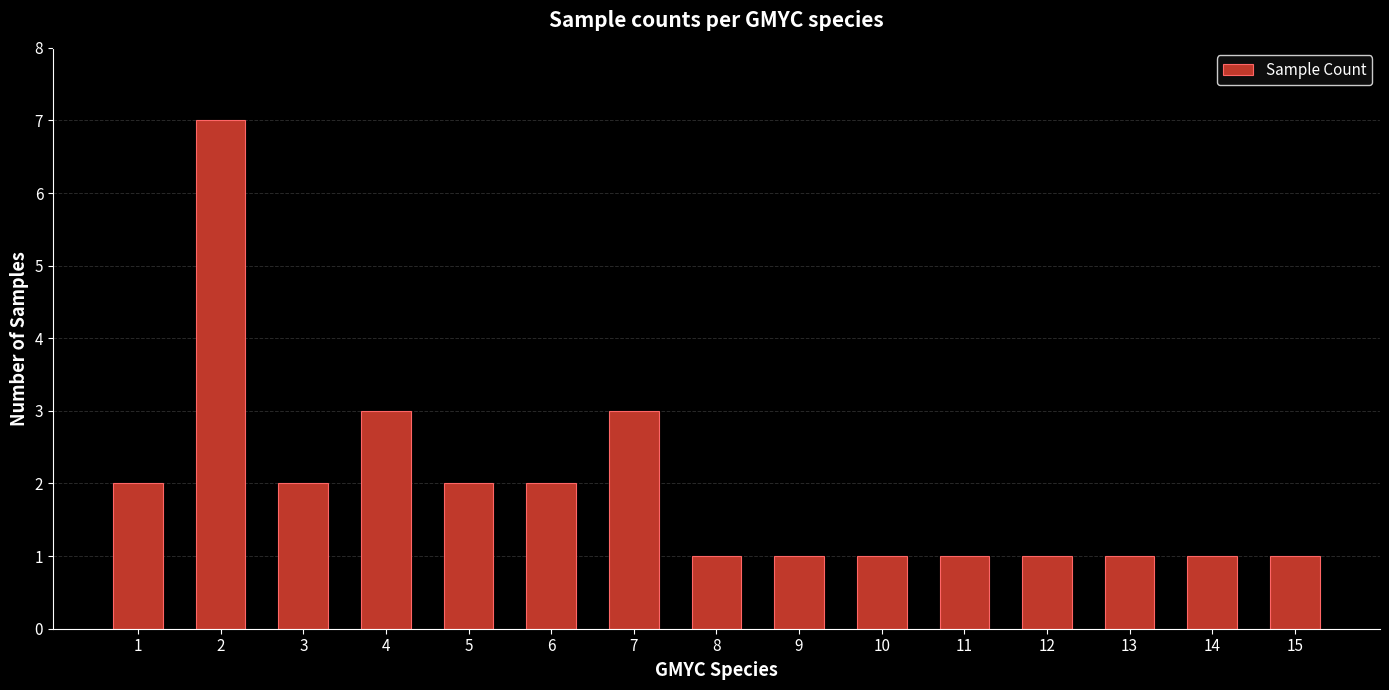

Approximately how many times larger is the value at 6 compared to 1?

1.0